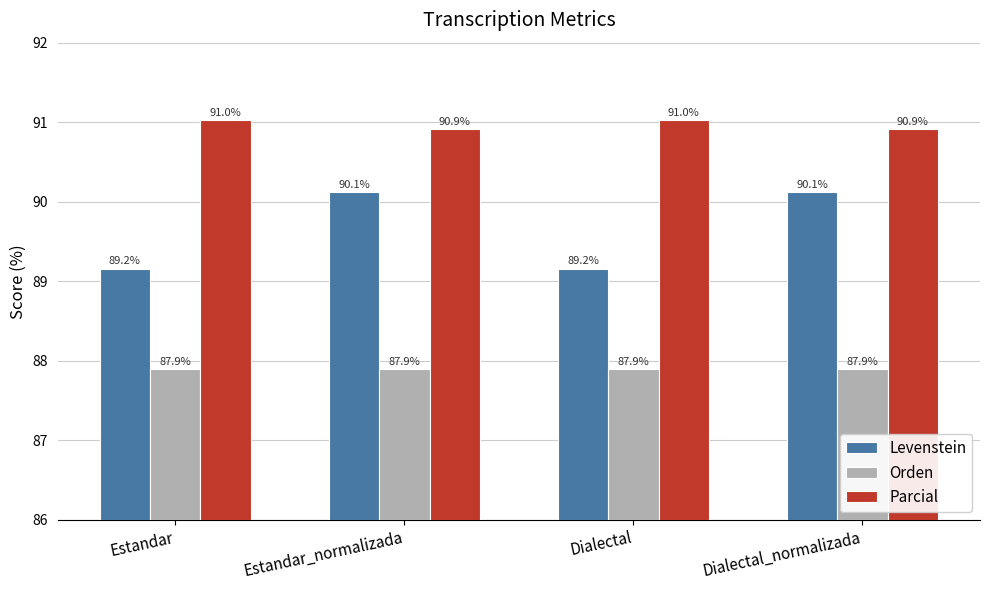

Between Dialectal and Dialectal_normalizada, which series saw the biggest shift?

Levenstein